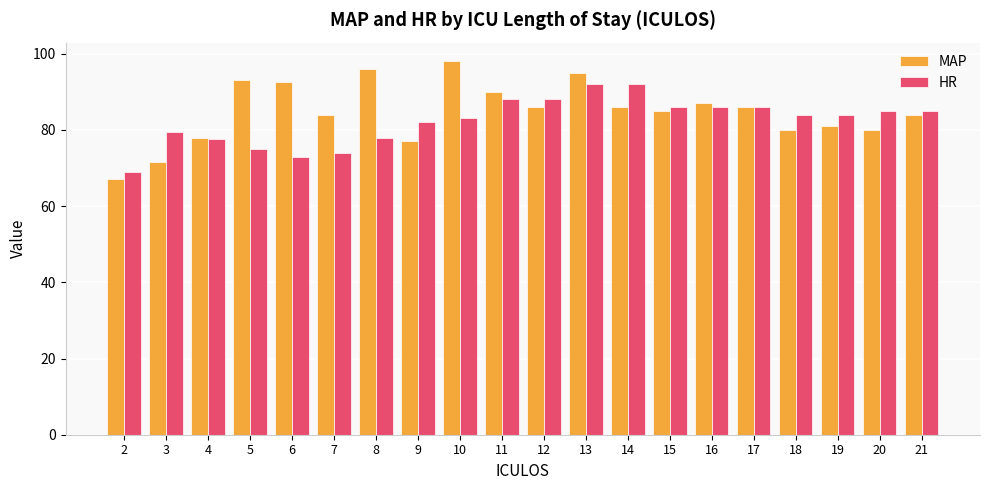

What is the minimum value shown in the chart?

67.0